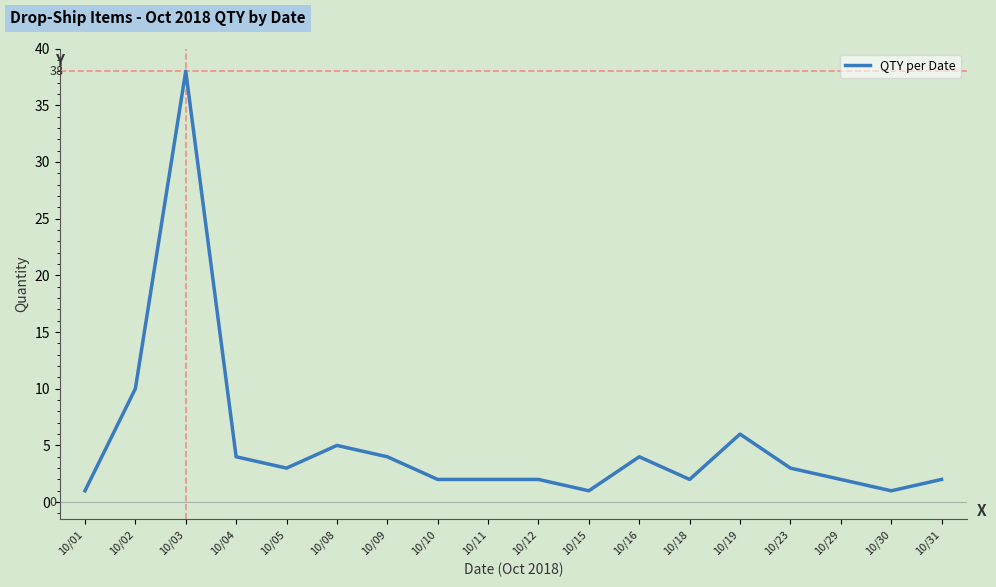

Where is the data nearest to the value 19?

10/02